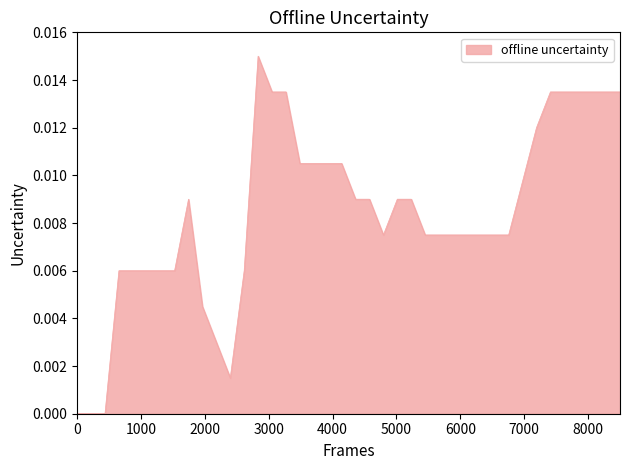

Does the chart have visible grid lines?

No